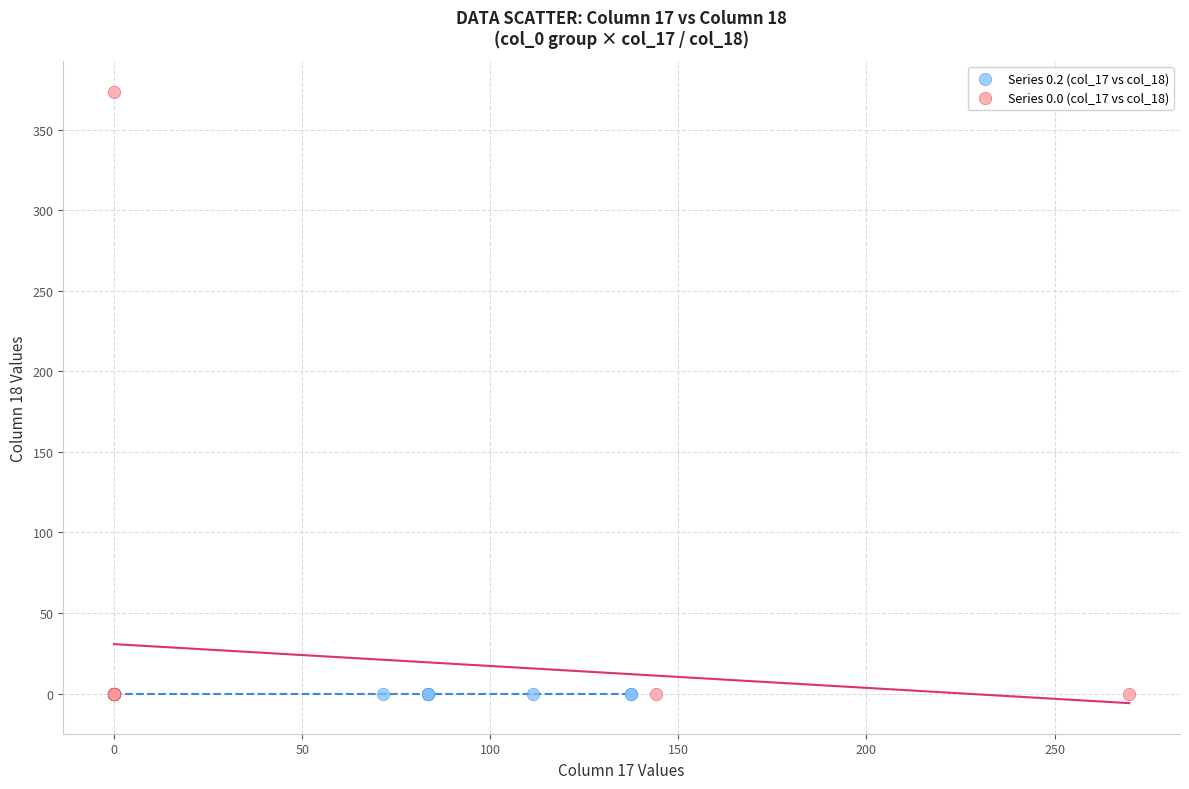

Which series reaches the maximum Y coordinate?

Series 0.0 (col_17 vs col_18)